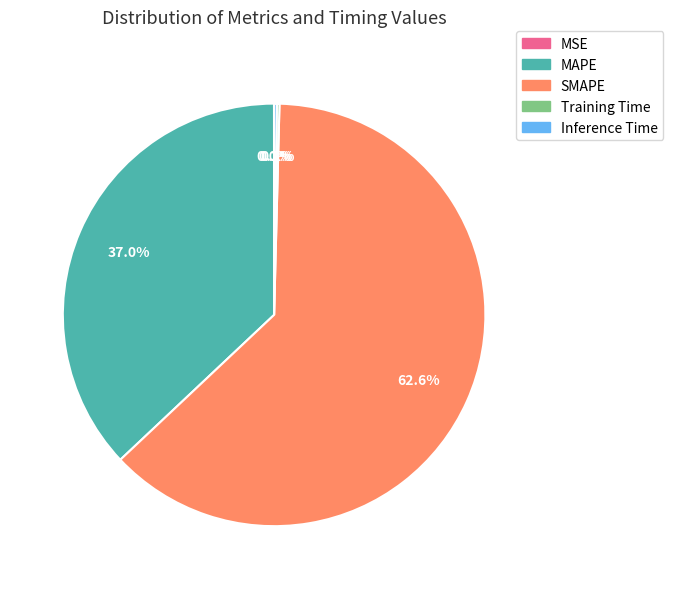

What portion of the pie excludes SMAPE?

37.4%